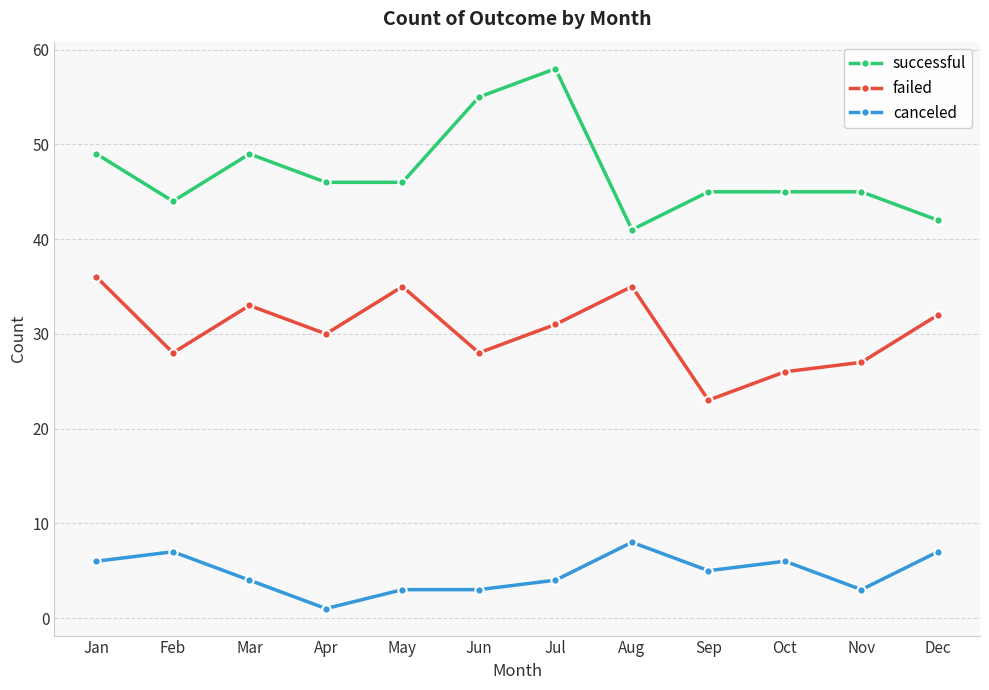

True or false: successful and canceled intersect in this chart.

False